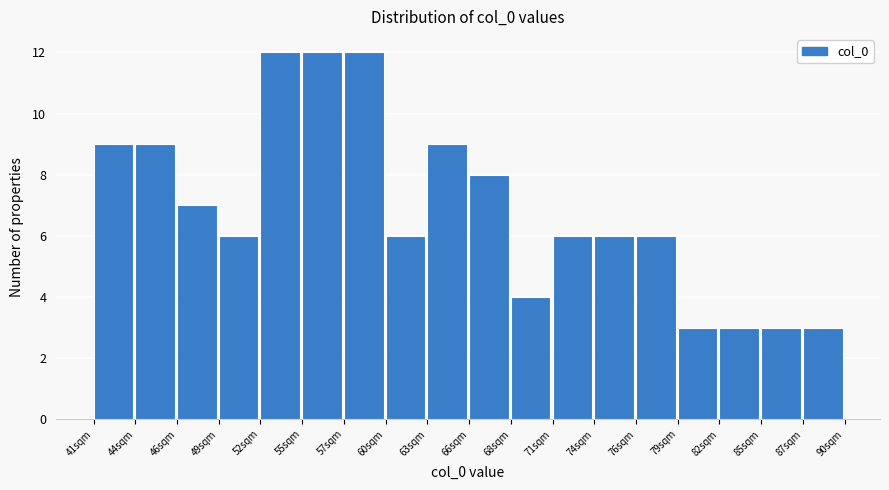

What is the height of the bar covering 71.0 to 73.5 on the x-axis? Neither the bar edges nor the heights are printed on the chart, so give them approximately, as read against the axes.

6